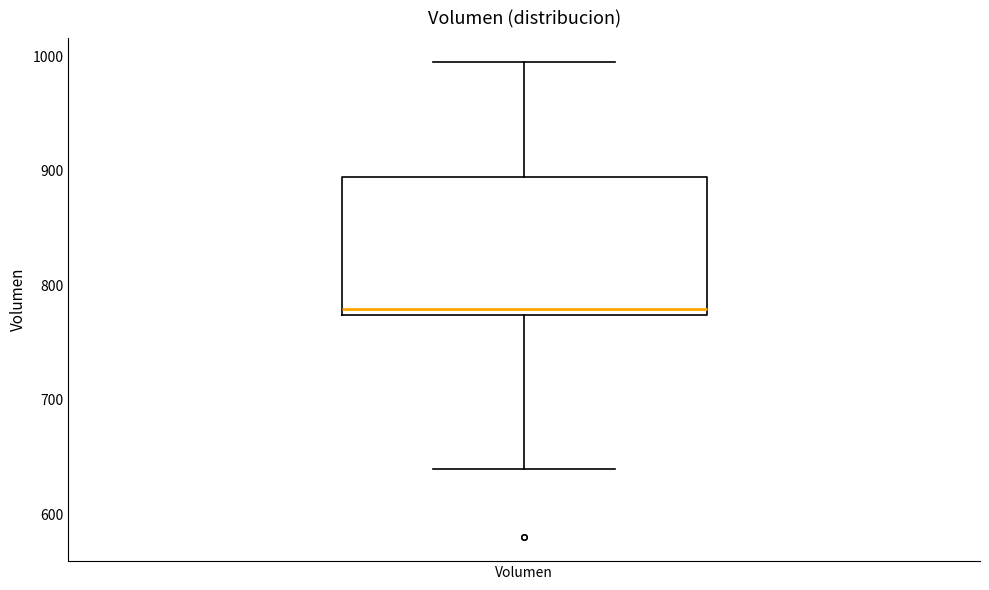

Where does the median line of the box for Volumen sit on the y-axis? The values are not printed on the chart, so give them approximately, as read against the axis.

780